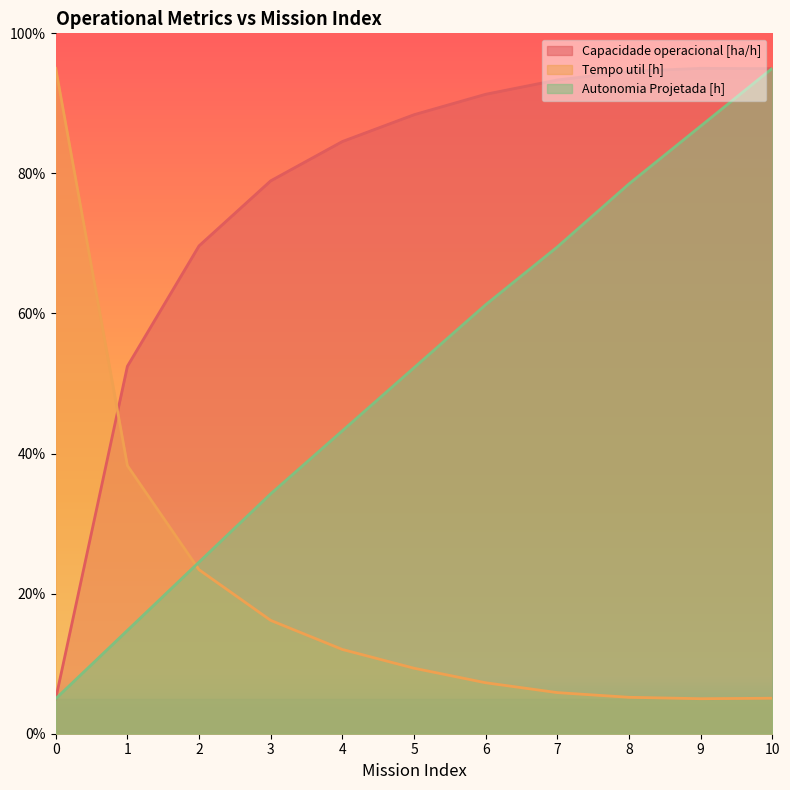

After their last crossing, which series has the higher values: Tempo util [h] or Autonomia Projetada [h]?

Autonomia Projetada [h]